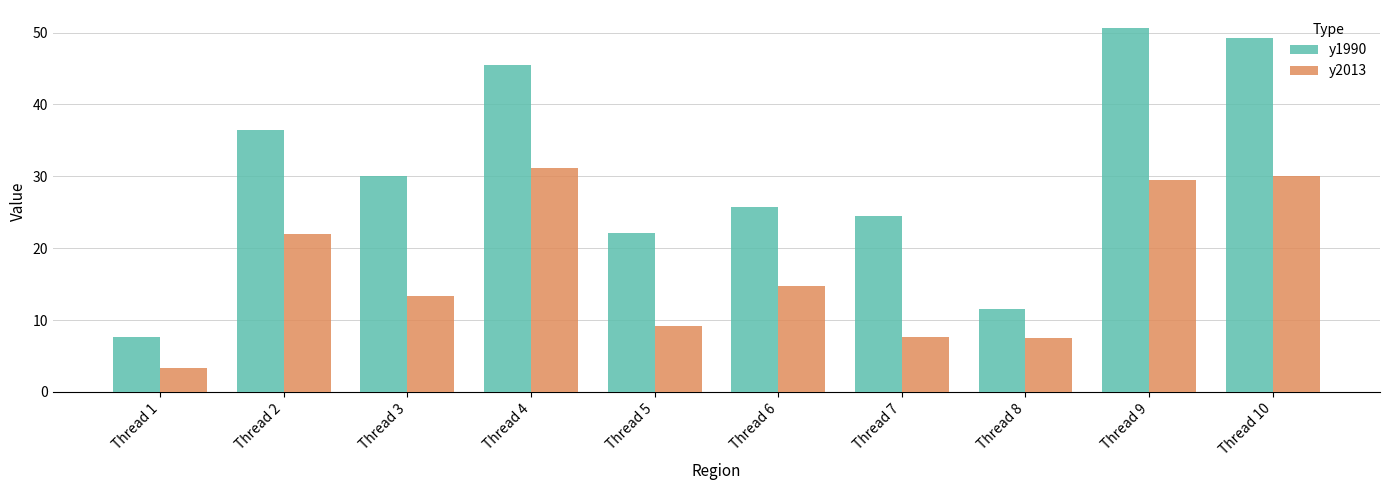

Rank the series at Thread 10 from lowest to highest value.

y2013, y1990